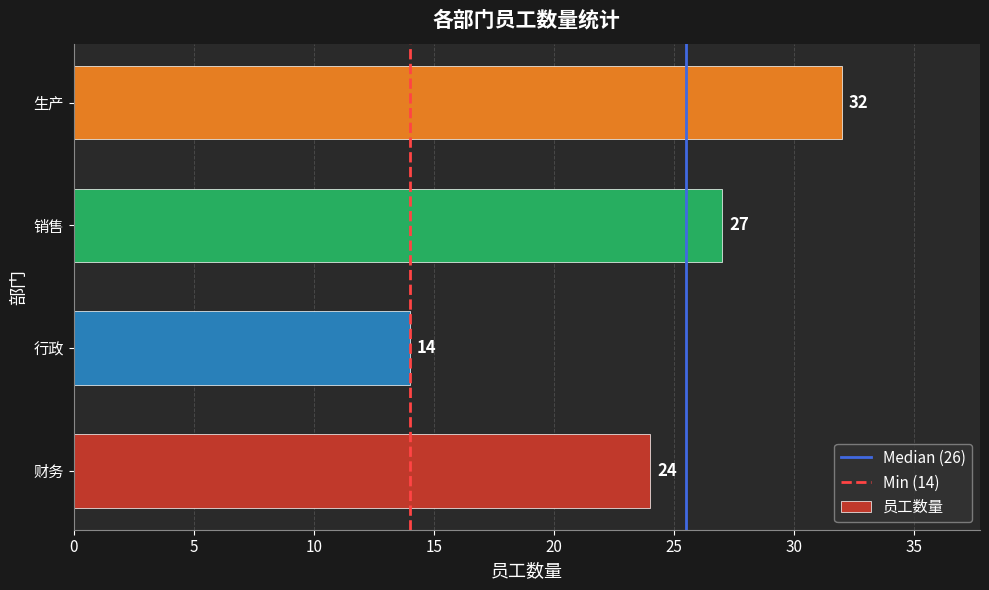

What is the minimum value shown in the chart?

14